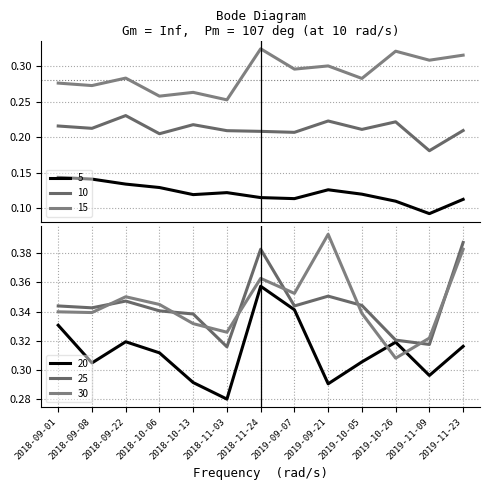

Which series has the largest total across all categories?

30